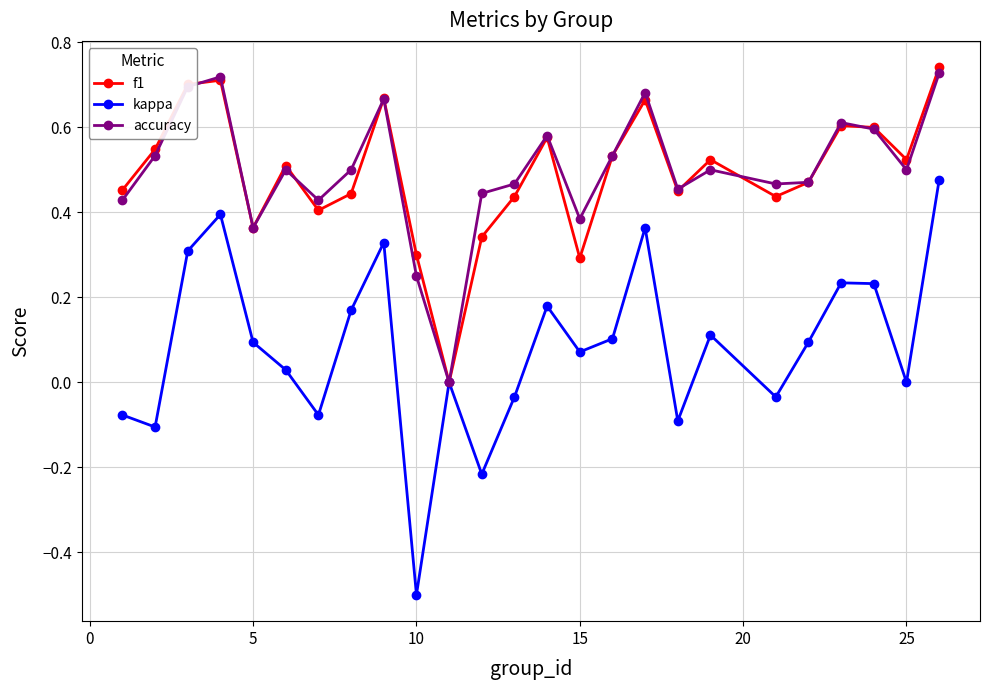

In f1, how many points are higher than both neighbors (excluding endpoints)?

7